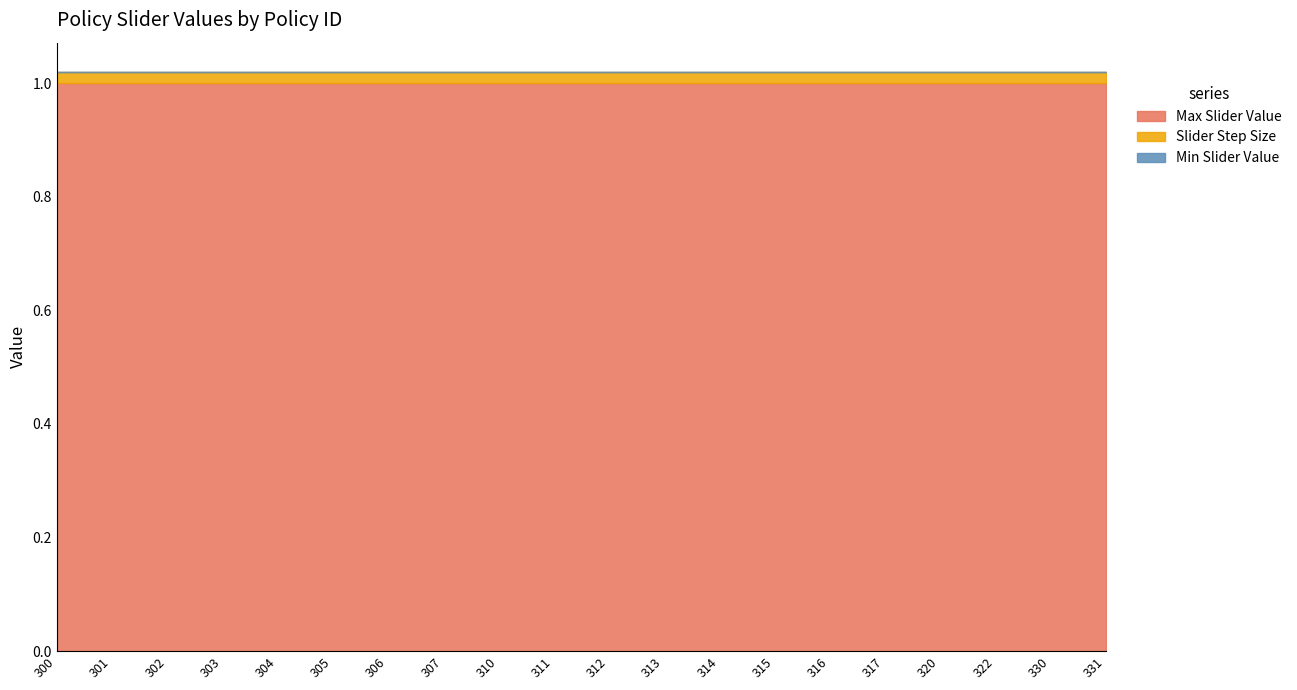

True or false: Min Slider Value and Max Slider Value intersect in this chart.

False